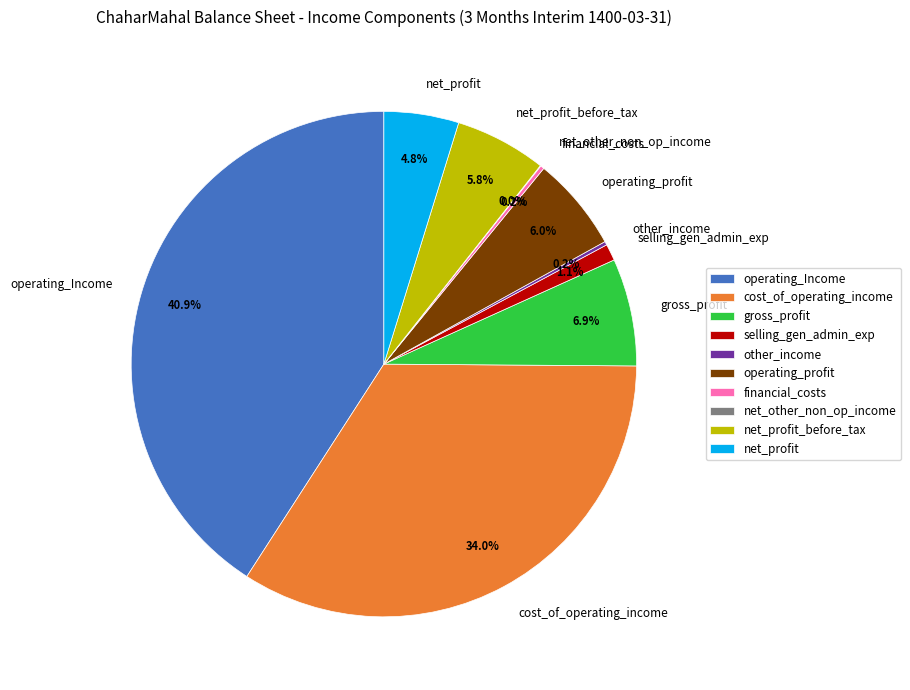

Does any single category account for the majority?

No